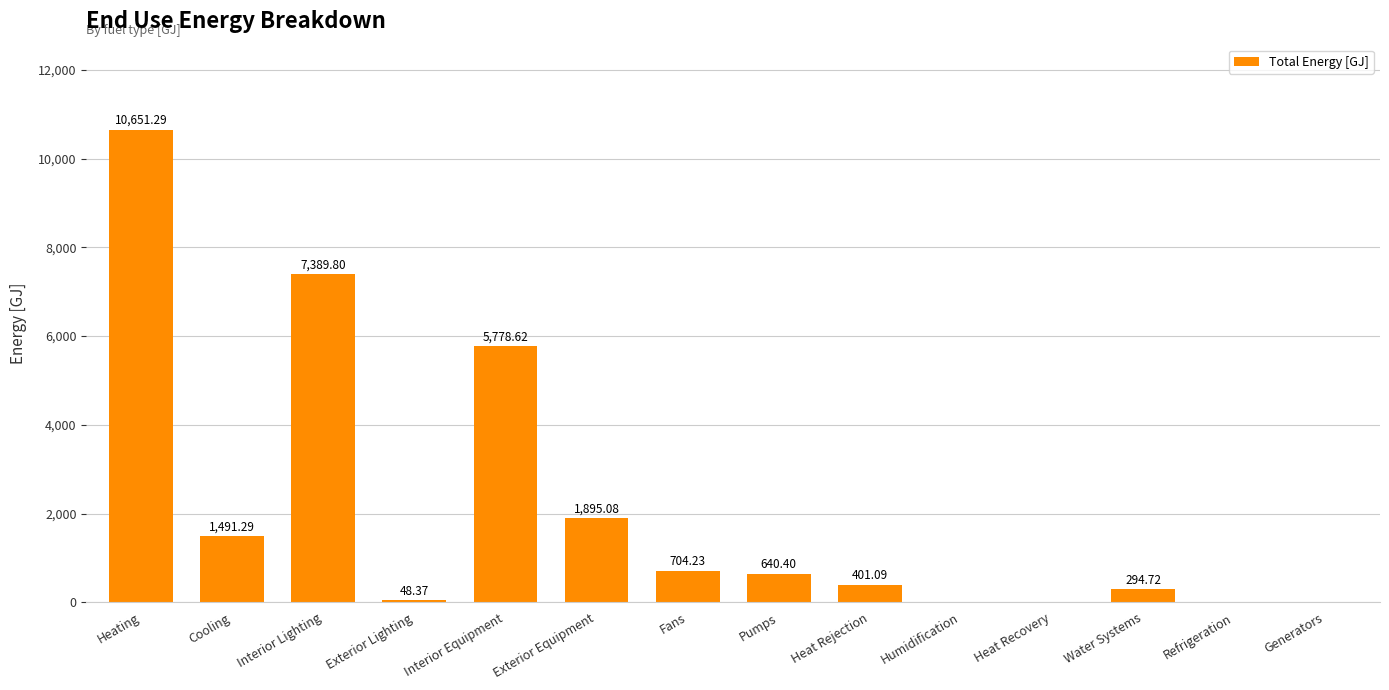

Reading left to right, list all the values displayed in this chart.

Heating=10651.3	Cooling=1491.3	Interior Lighting=7389.8	Exterior Lighting=48.4	Interior Equipment=5778.6	Exterior Equipment=1895.1	Fans=704.2	Pumps=640.4	Heat Rejection=401.1	Humidification=0.0	Heat Recovery=0.0	Water Systems=294.7	Refrigeration=0.0	Generators=0.0